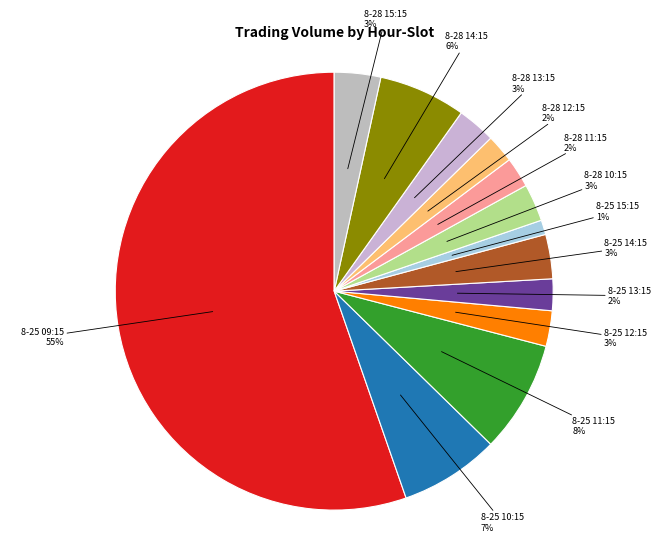

Do 8-25 13:15 2% and 8-28 11:15 2% together represent more than half of the pie?

No